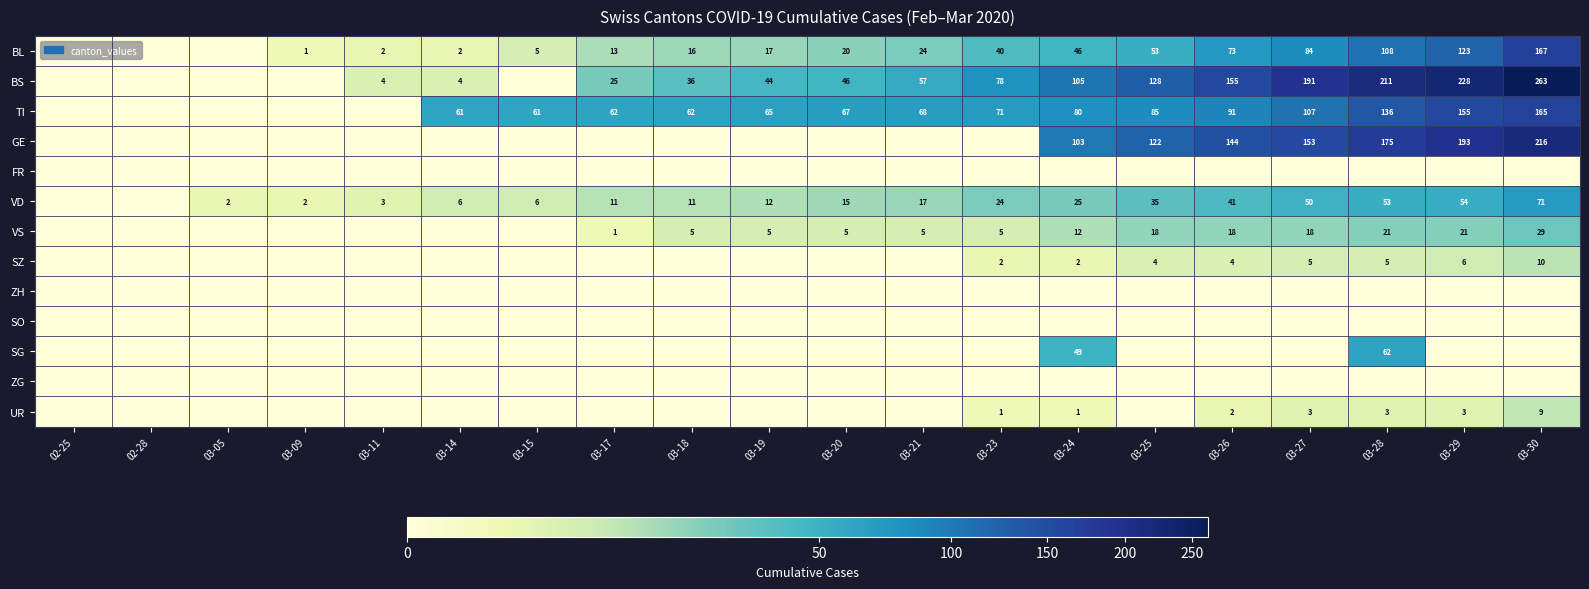

Is it true that VD equals 78 at 03-28?

False